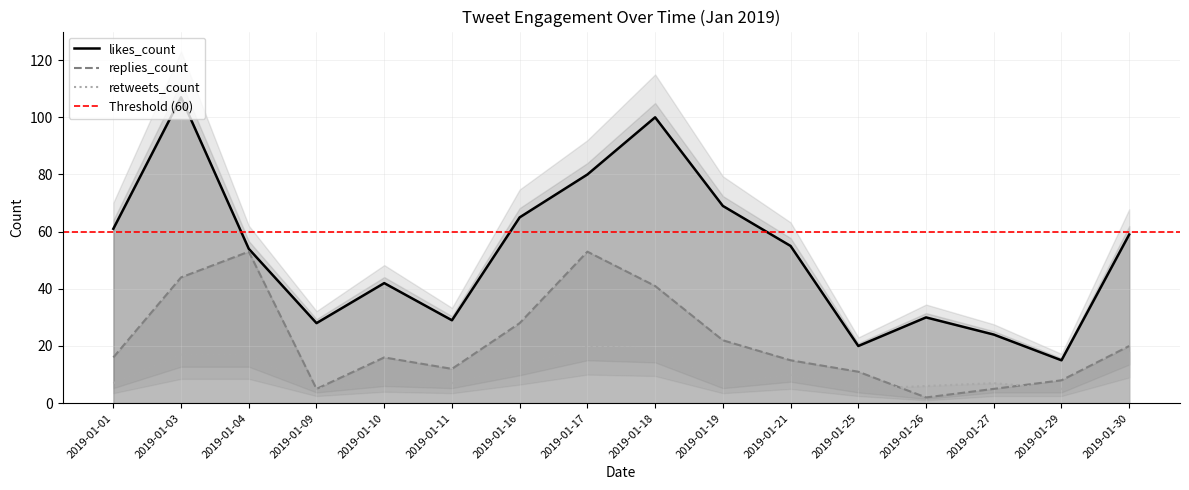

What is the sum of the retweets_count values at 2019-01-18 and 2019-01-10?

27